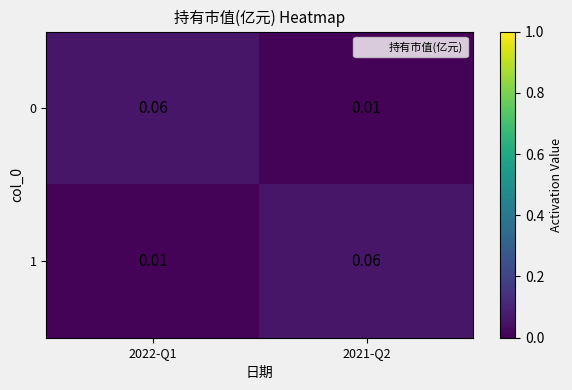

Reading left to right, transcribe all the data shown in this chart.

0: 2022-Q1=0.1	2021-Q2=0.0
1: 2022-Q1=0.0	2021-Q2=0.1